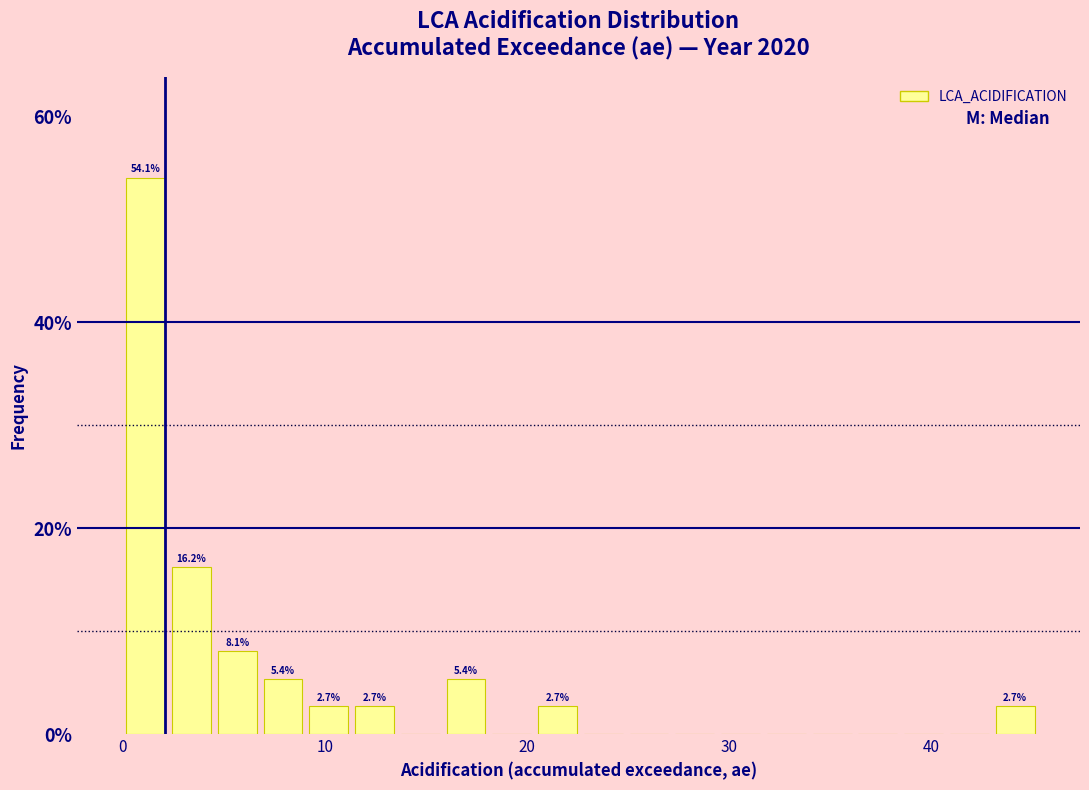

Around what value on the x-axis is the tallest bar? Give the approximate position of its centre, as read against the axis.

1